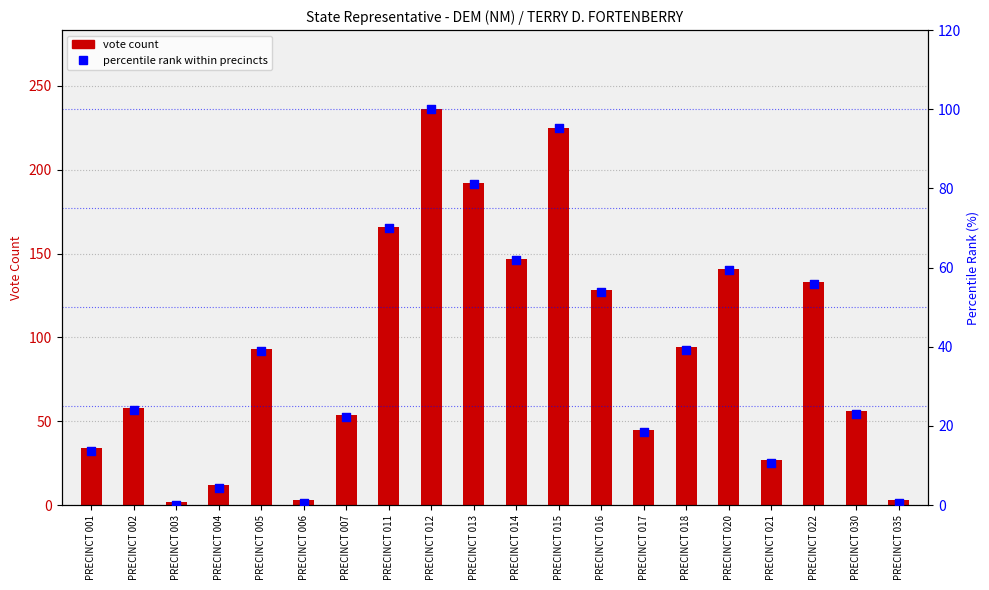

Which series reaches the minimum Y coordinate?

percentile rank within precincts